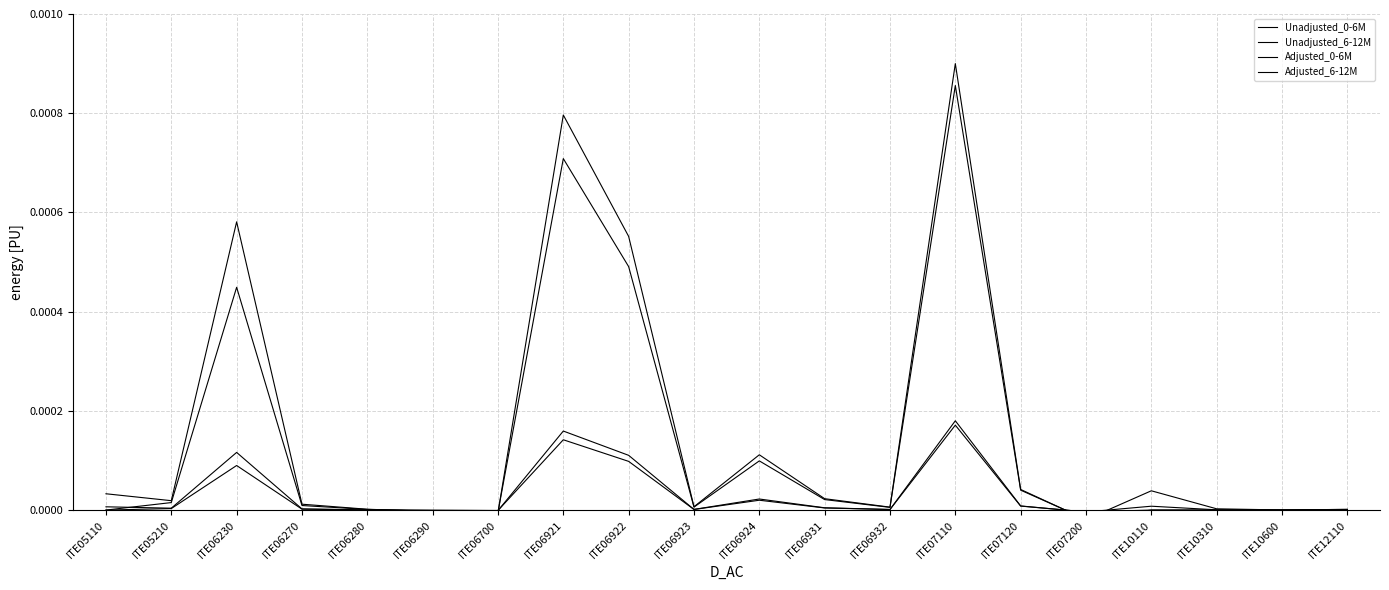

At which label does Unadjusted_0-6M reach its peak?

ITE07110